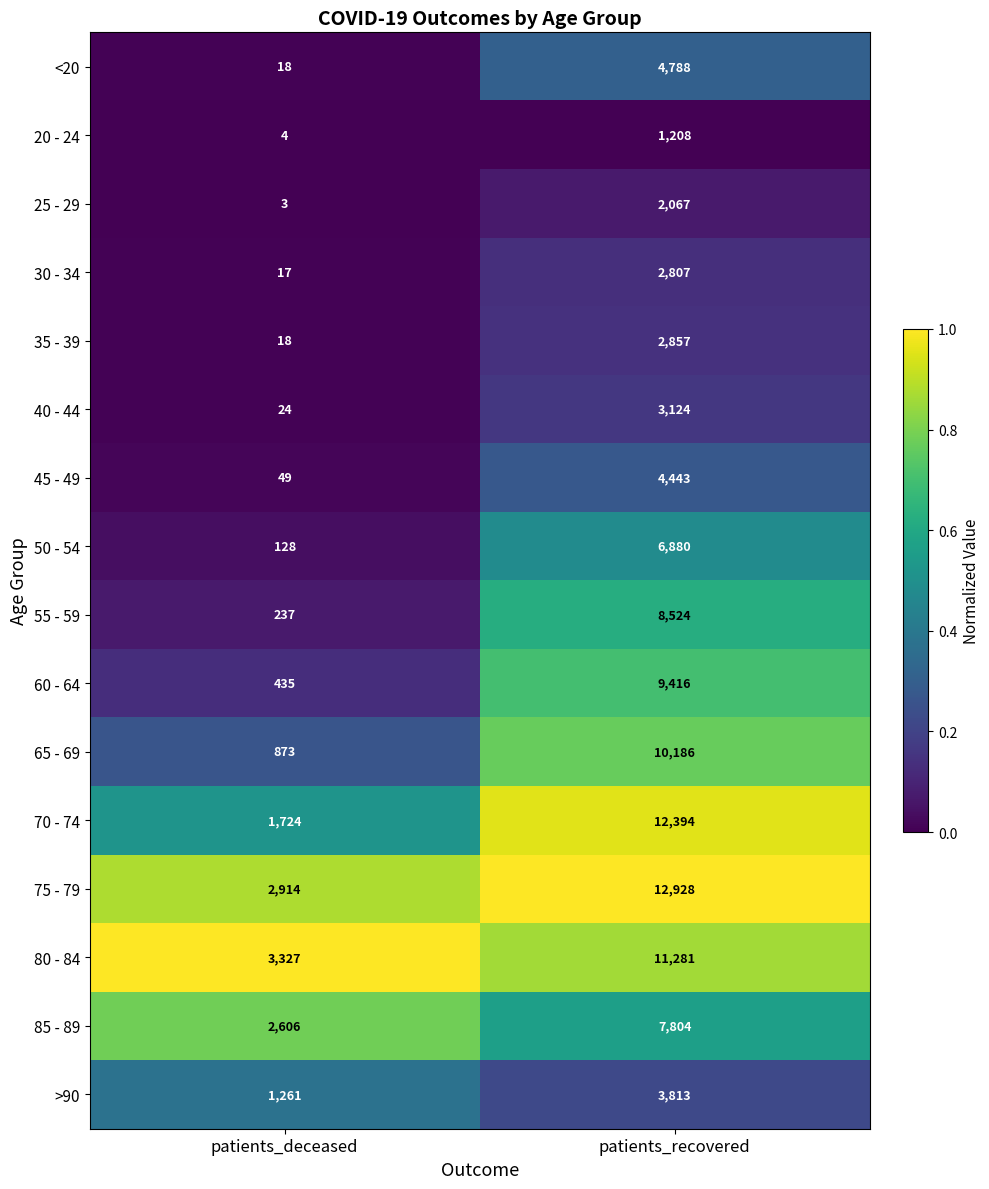

Between patients_deceased and patients_recovered, which series saw the biggest shift?

70 - 74